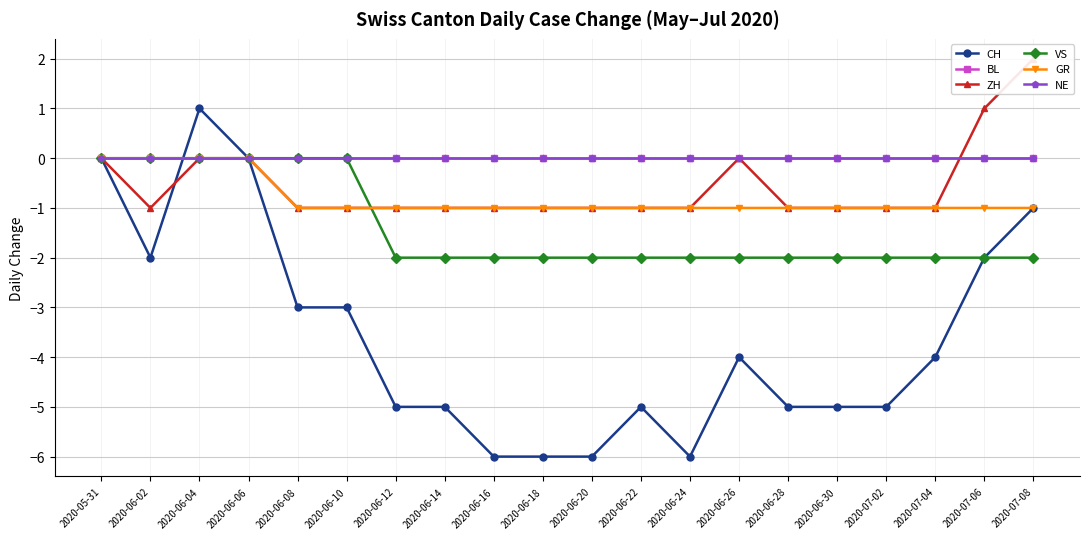

What position from the left is 2020-05-31?

1